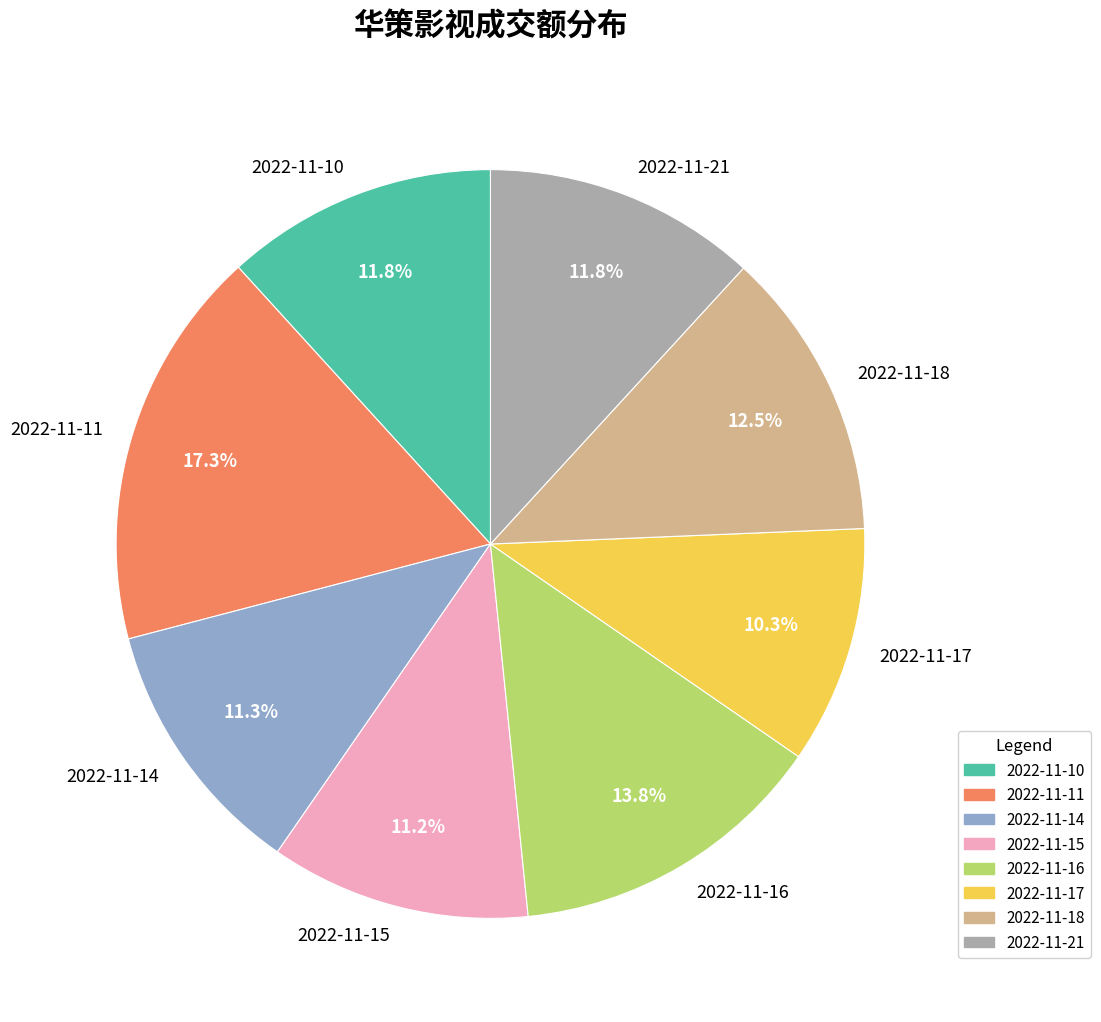

To the nearest percent, what portion does 2022-11-11 represent?

17%